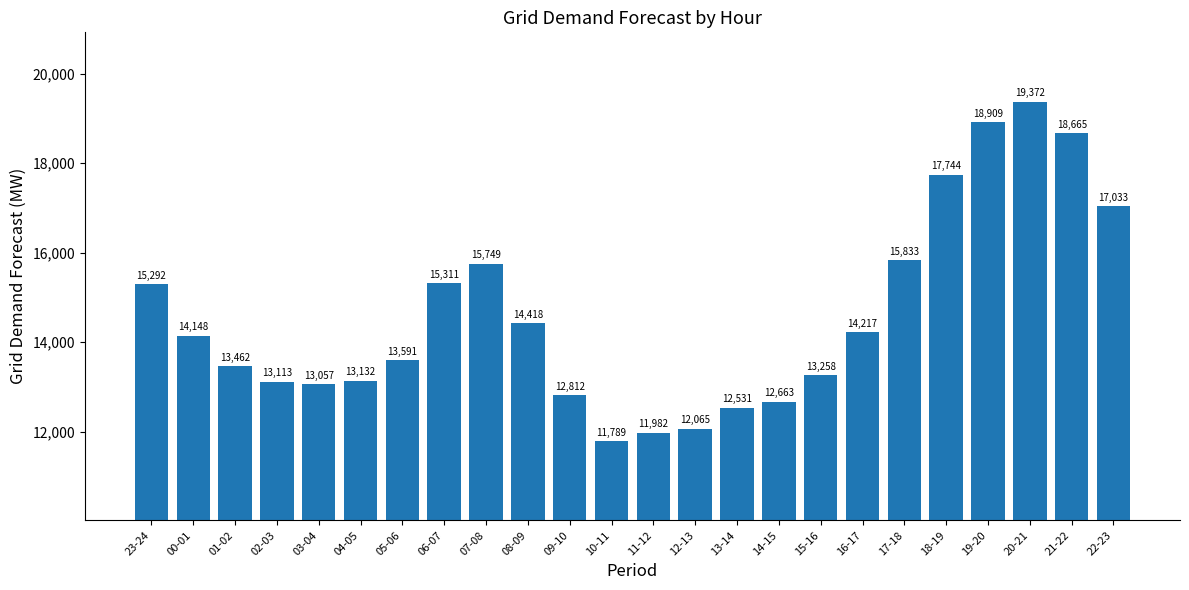

What is the label of the 19th bar from the left?

17-18